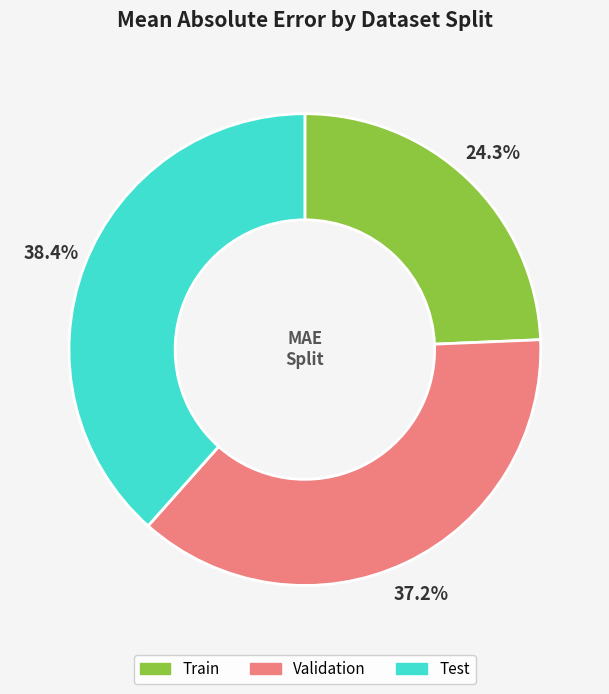

Does Test account for over 50% of the chart?

No